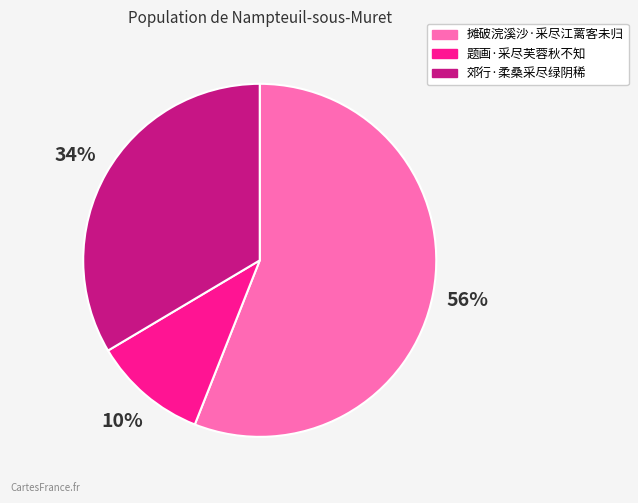

To the nearest percent, what is the average slice percentage?

33%